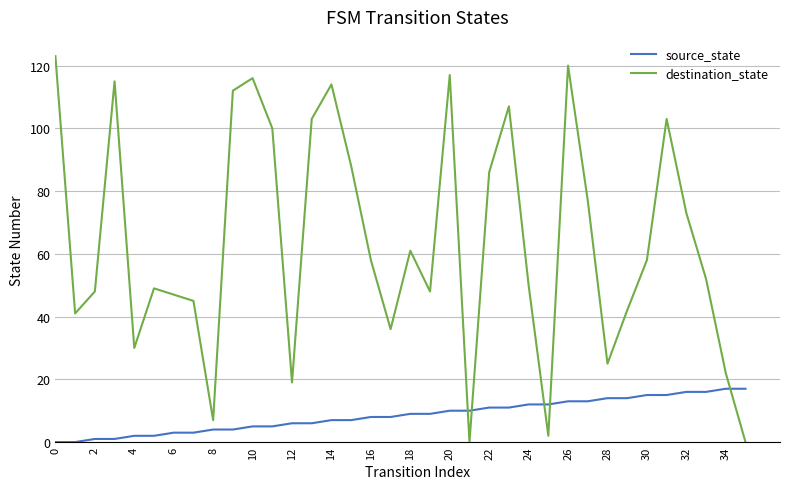

Which series has the widest spread of values?

destination_state